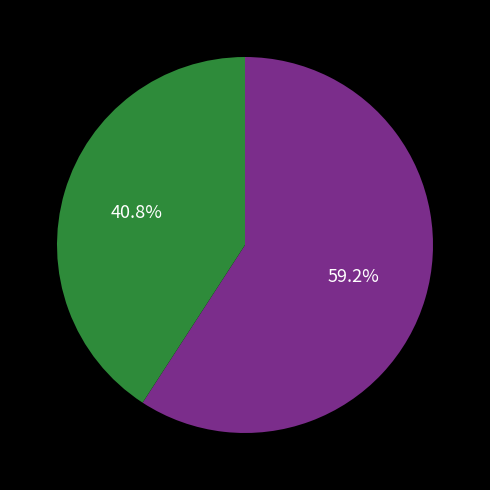

How many segments does this pie chart have?

2